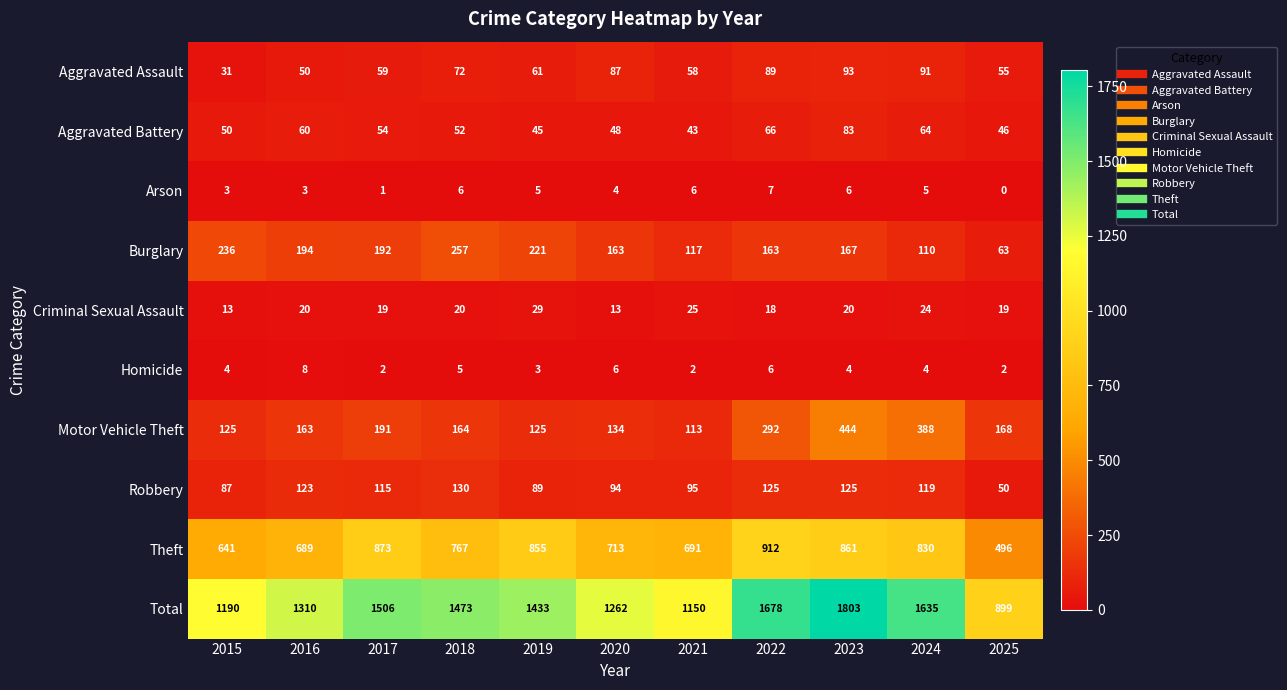

Which series has the widest spread of values?

Total